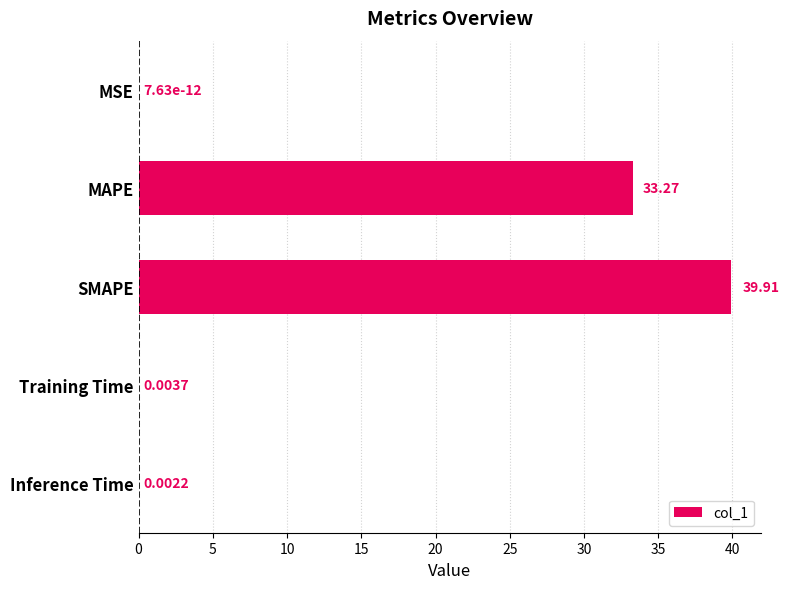

What is the sum of the values at SMAPE and MAPE?

73.2